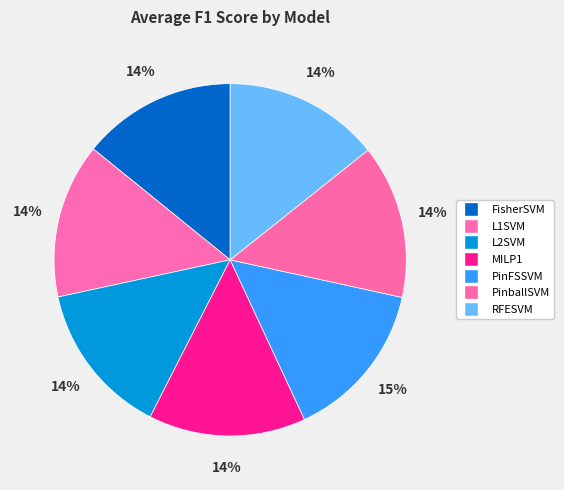

Rank the categories by value from highest to lowest.

PinFSSVM, MILP1, RFESVM, L1SVM, FisherSVM, PinballSVM, L2SVM